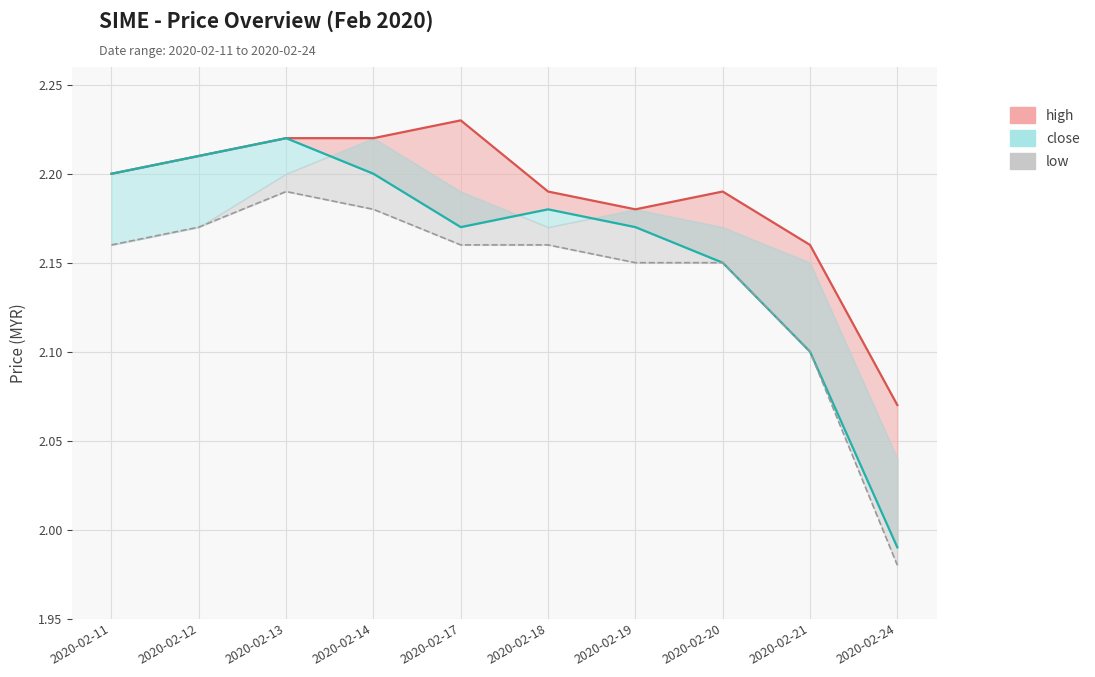

How many lines are shown in the chart?

3